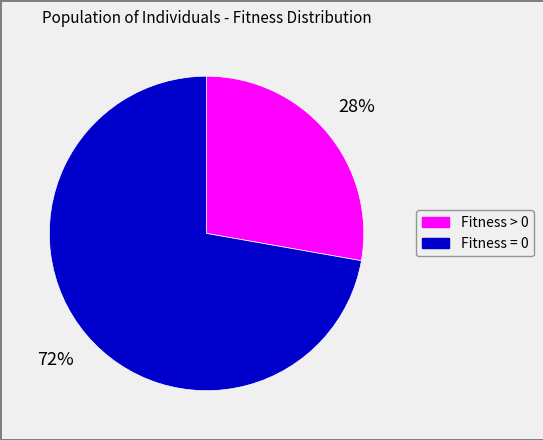

To the nearest percent, what is the average slice percentage?

50%